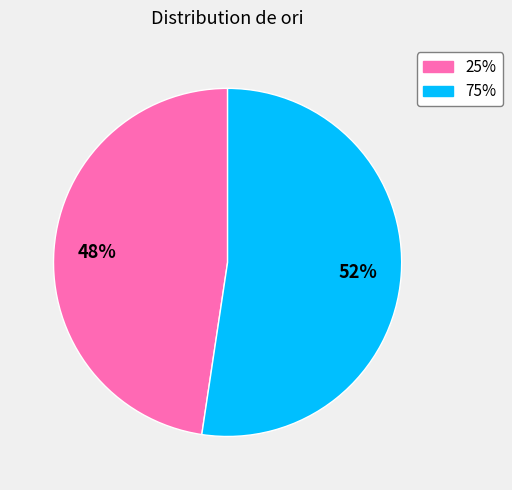

How many segments does this pie chart have?

2